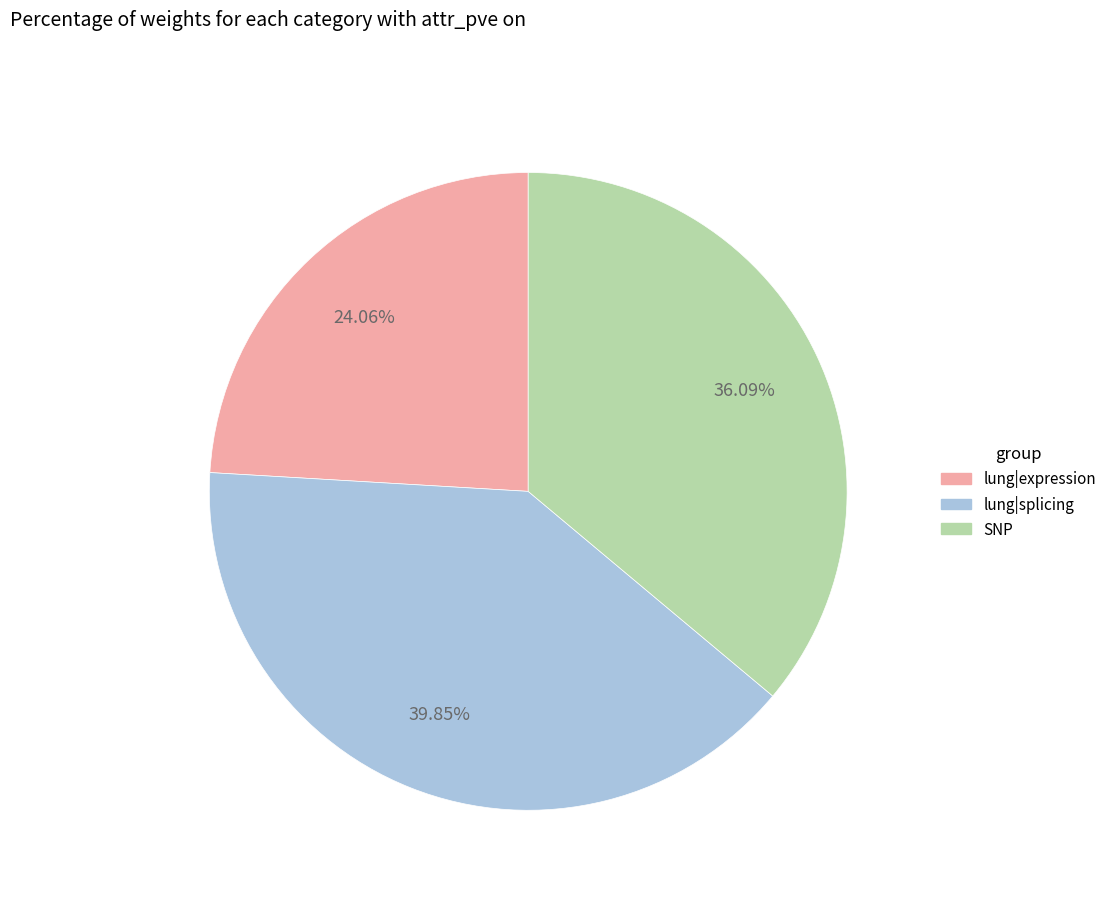

Is there any slice that represents more than half of the pie?

No